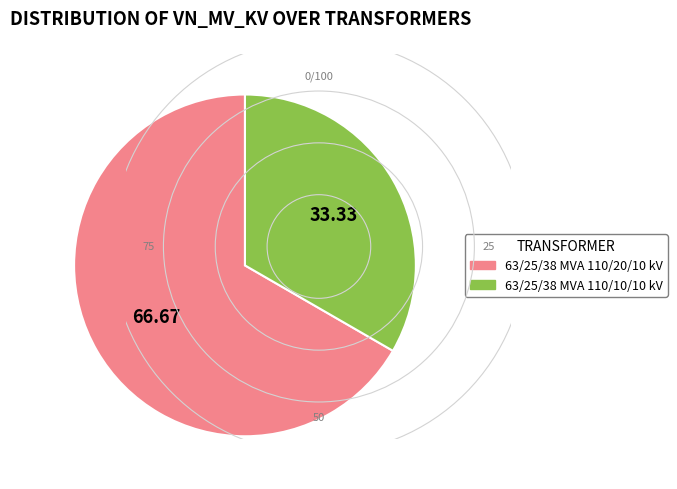

Which slice represents more than half of the pie?

63/25/38 MVA 110/20/10 kV